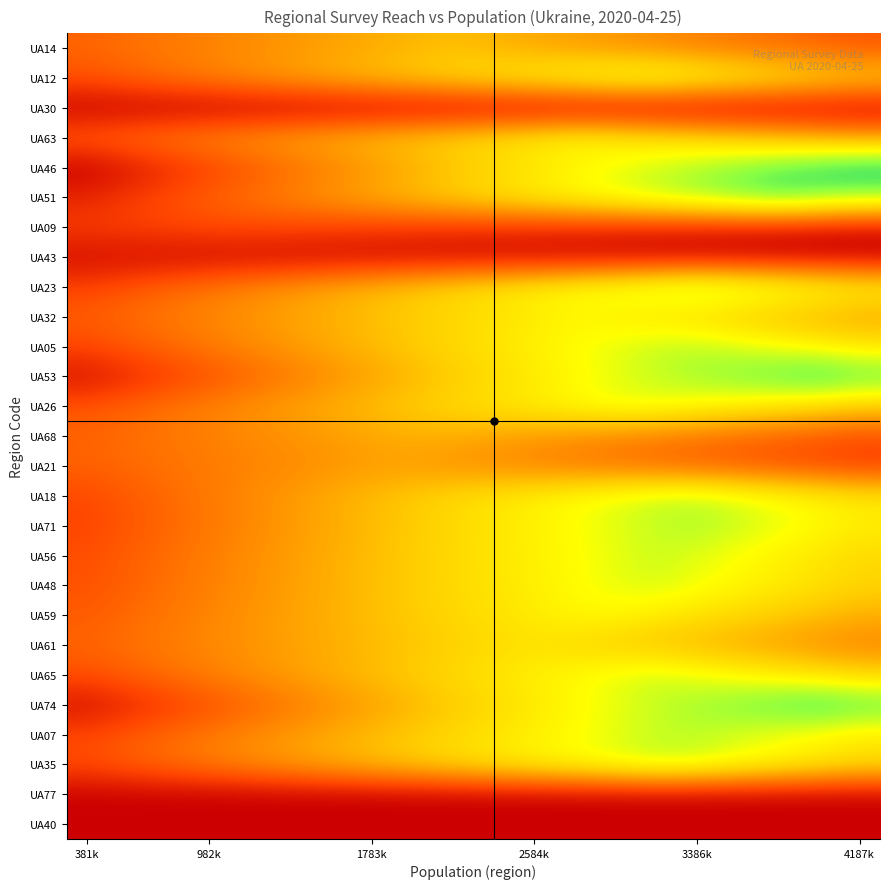

At which category does the chart reach its peak across all series?

4187k